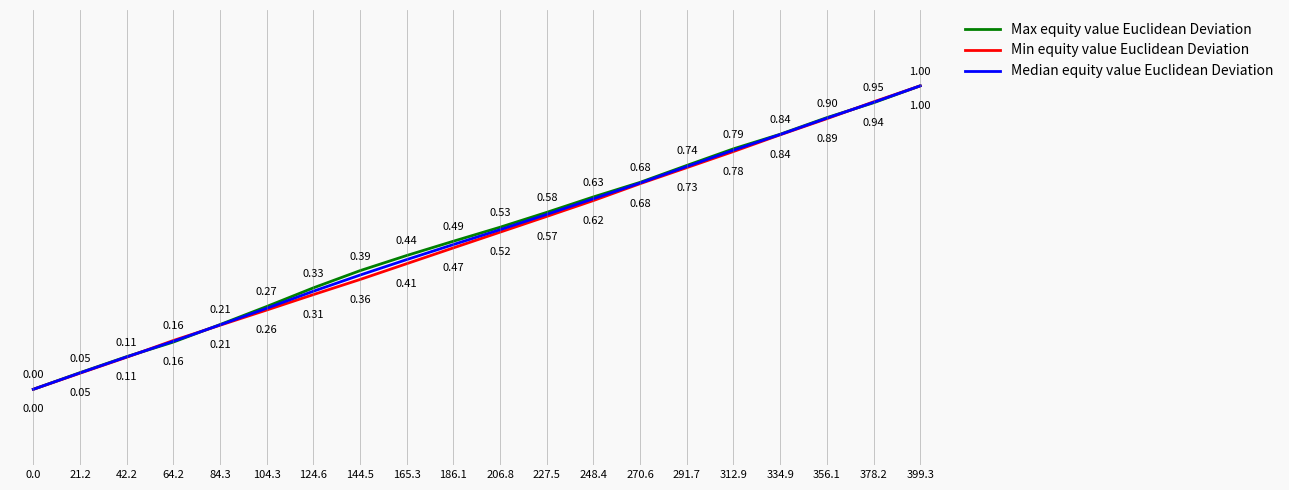

Which series has the largest total across all categories?

Max equity value Euclidean Deviation